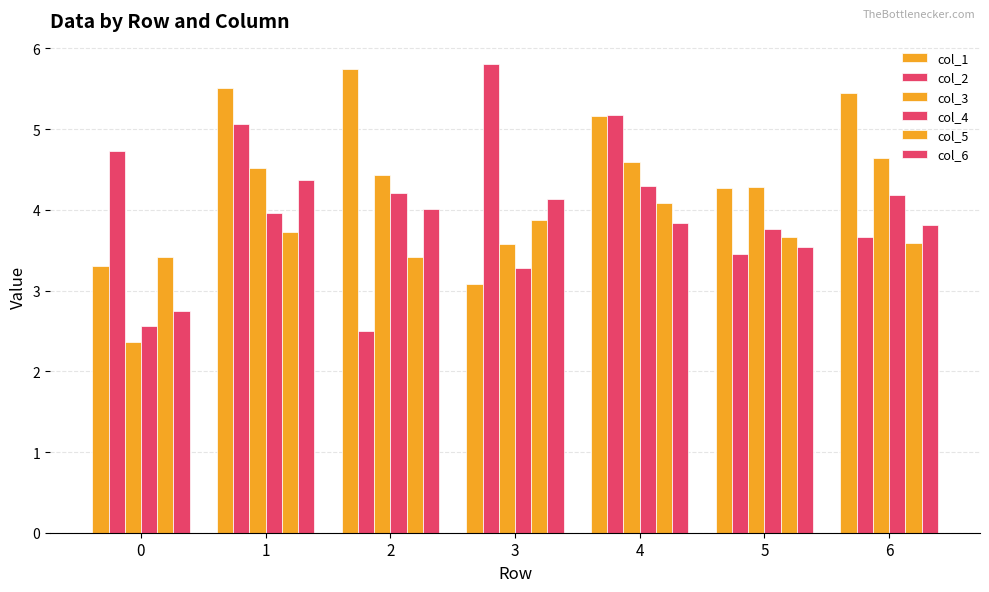

List the series in order of their peak value, lowest first.

col_5, col_4, col_6, col_3, col_1, col_2